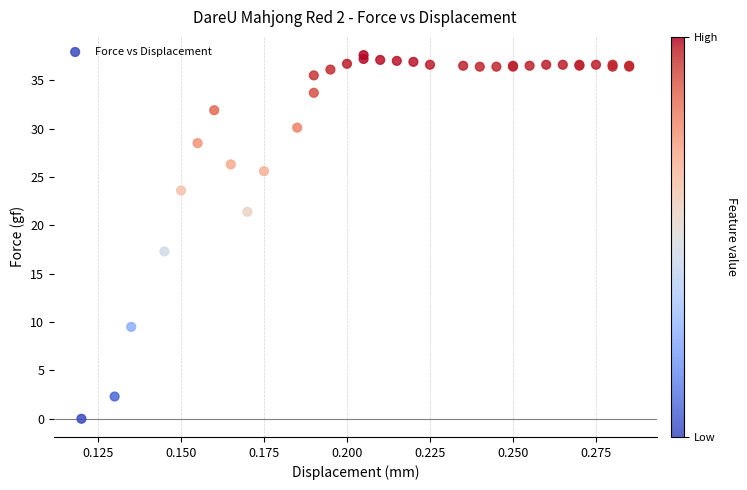

What Y value in the scatter plot is closest to 18?

17.3